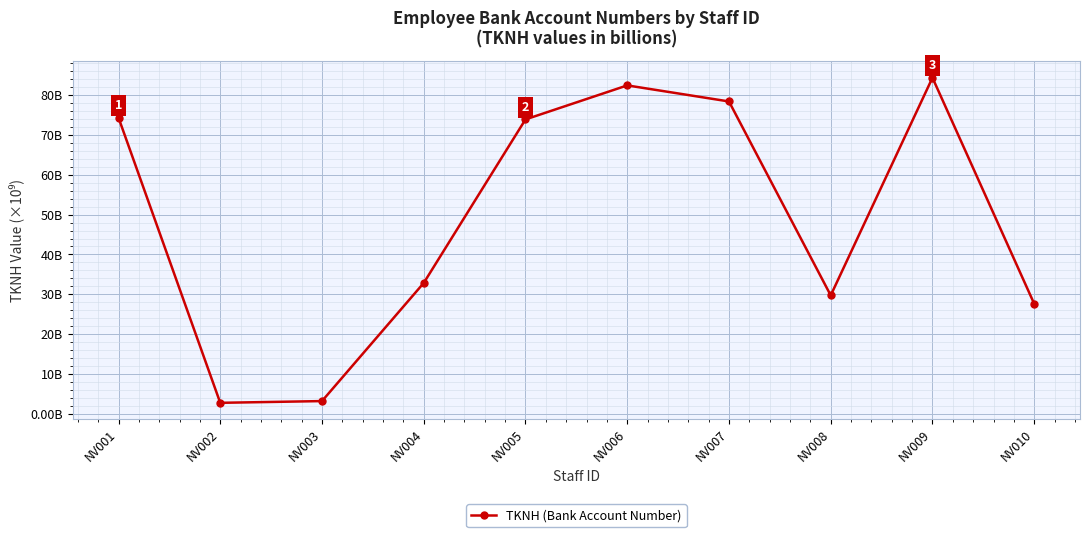

True or false: the data shows 82.3 at NV006.

True